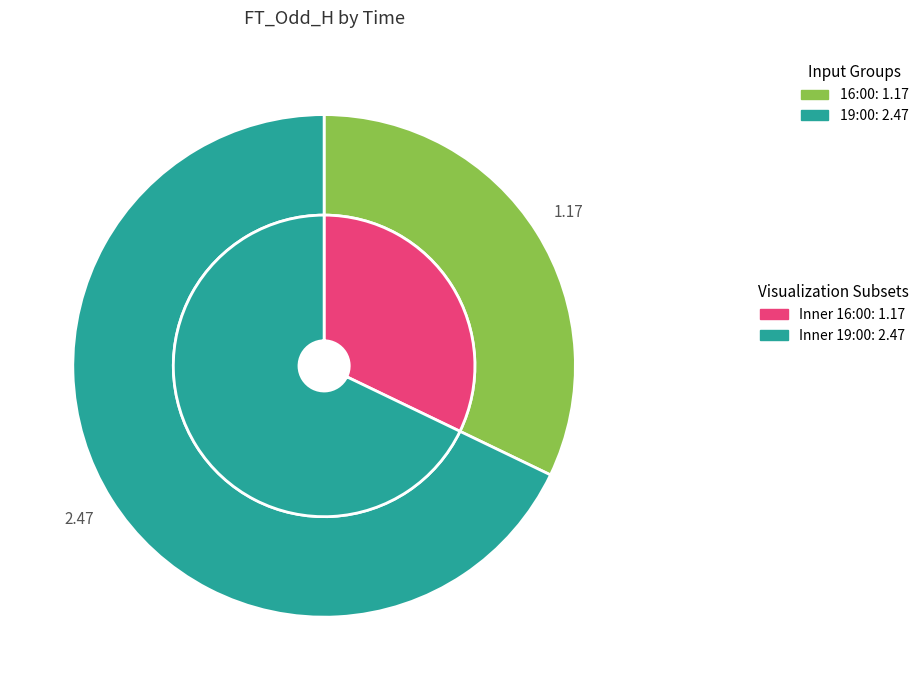

Between 19:00 and 16:00, which is larger?

19:00